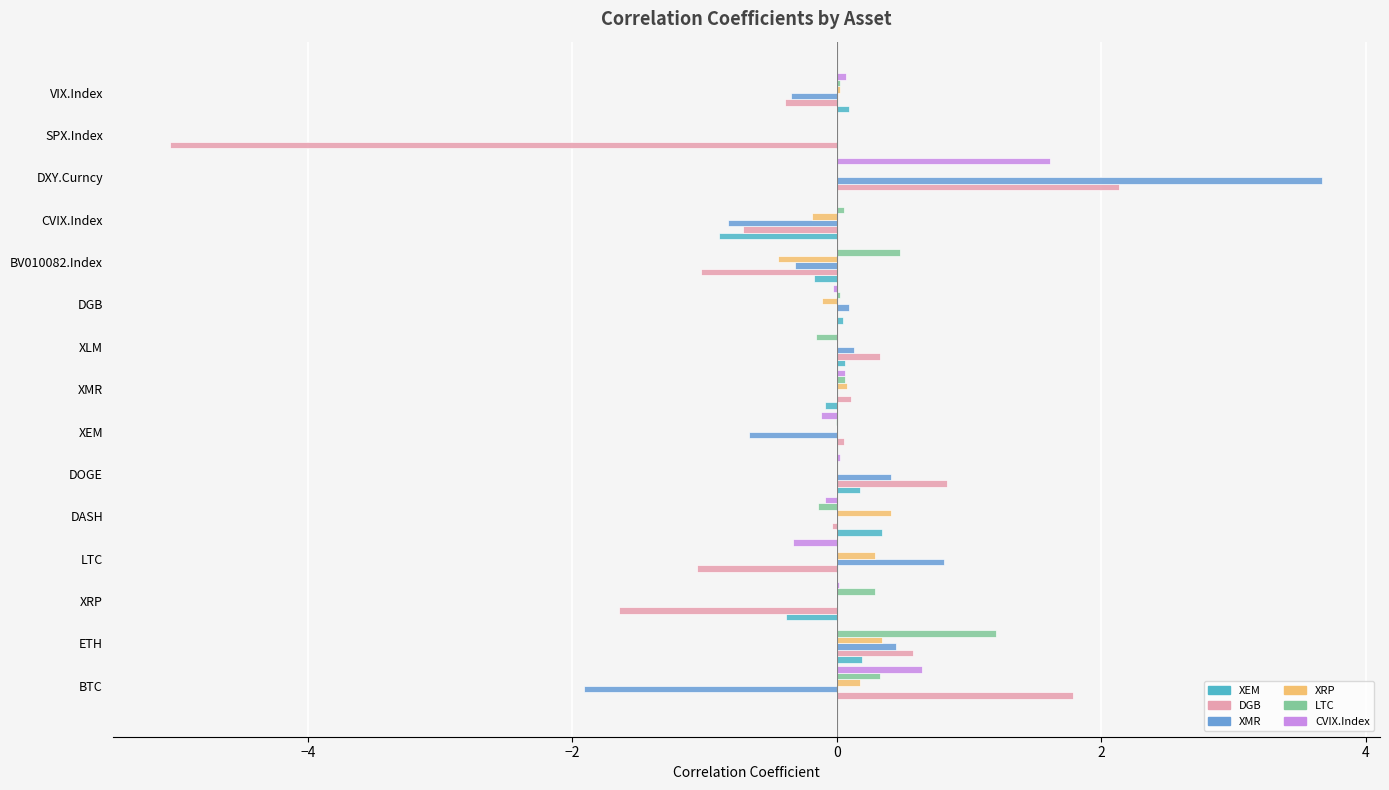

Which series has the widest spread of values?

DGB